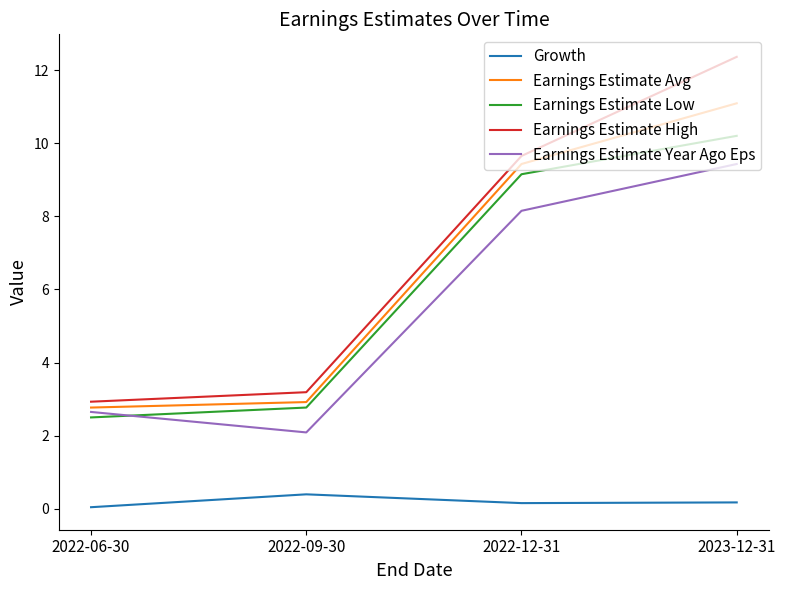

List the series in order of their peak value, lowest first.

Growth, Earnings Estimate Year Ago Eps, Earnings Estimate Low, Earnings Estimate Avg, Earnings Estimate High